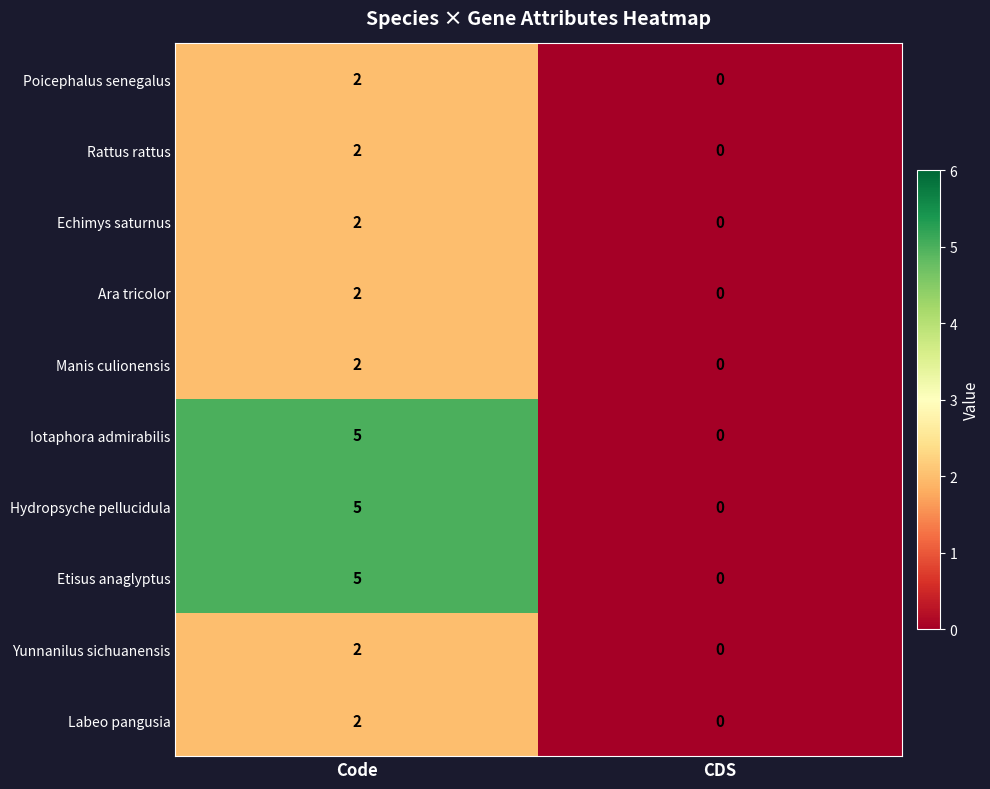

Reading left to right, what are all the values shown in this chart?

Poicephalus senegalus: 2	0
Rattus rattus: 2	0
Echimys saturnus: 2	0
Ara tricolor: 2	0
Manis culionensis: 2	0
Iotaphora admirabilis: 5	0
Hydropsyche pellucidula: 5	0
Etisus anaglyptus: 5	0
Yunnanilus sichuanensis: 2	0
Labeo pangusia: 2	0